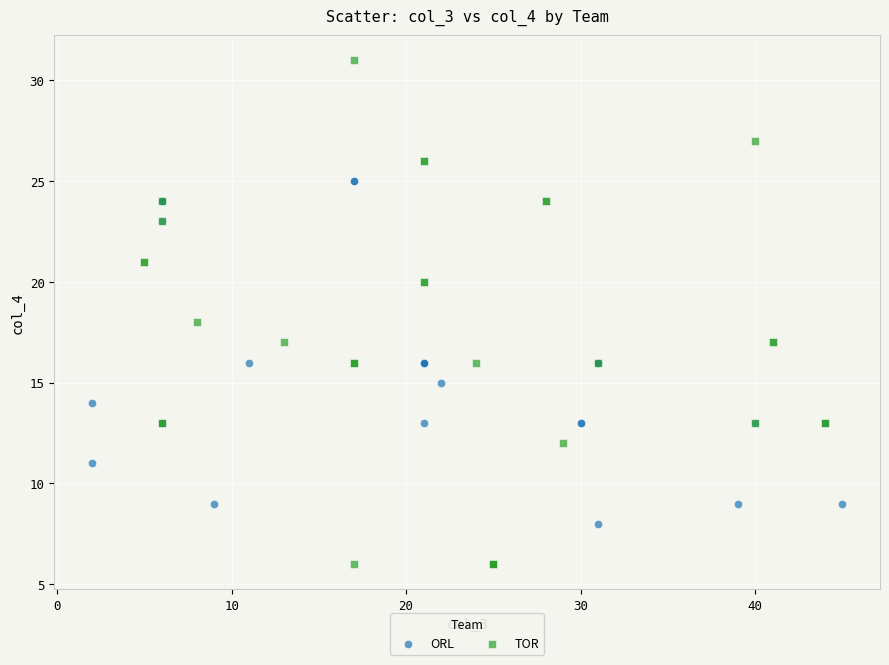

Which series has the largest Y range (max minus min)?

TOR